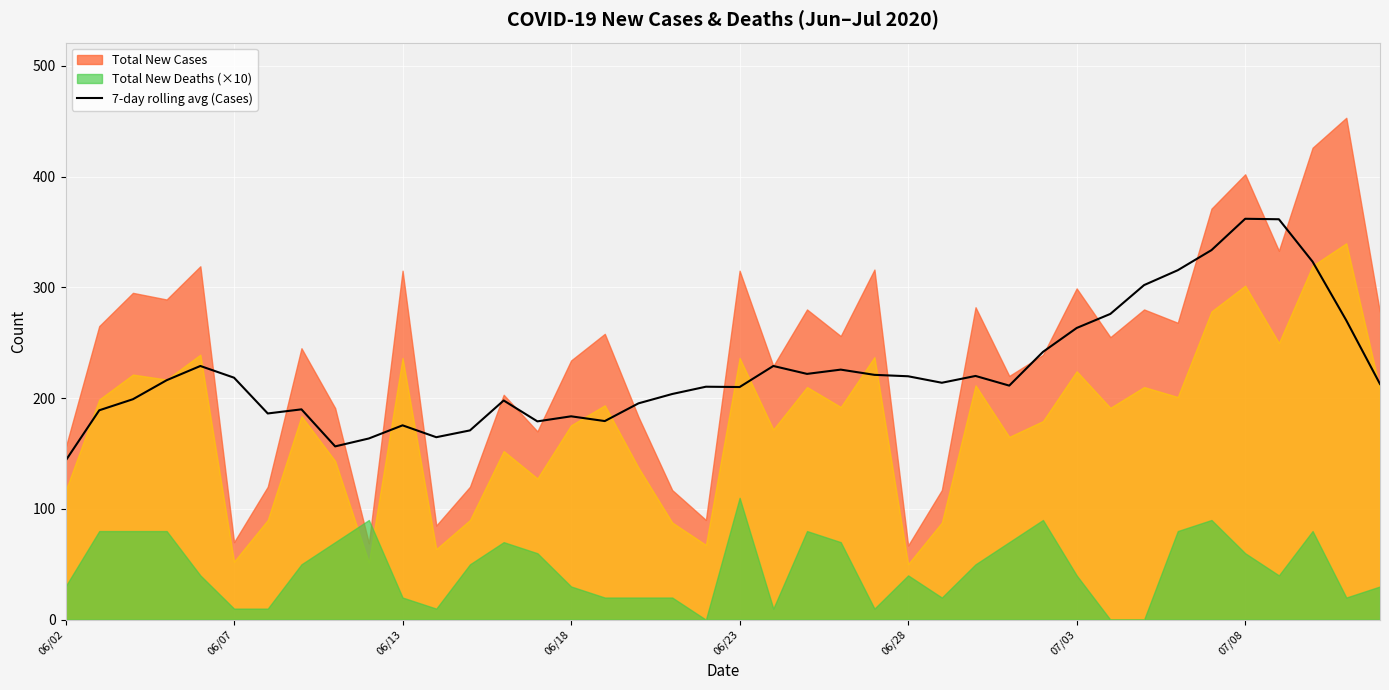

Is it true that the value at 31 is 189.6?

False